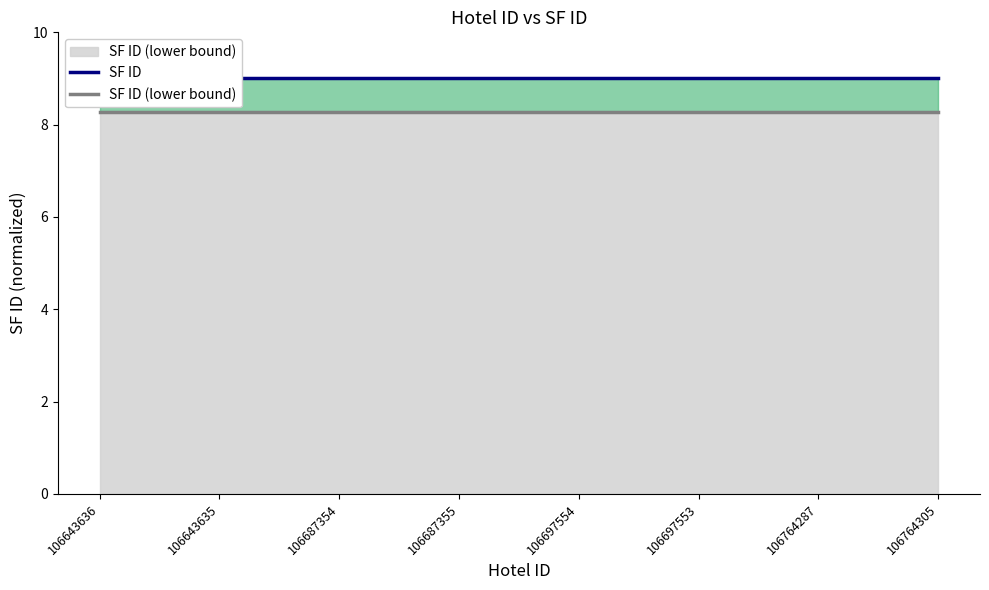

How many lines are shown in the chart?

2